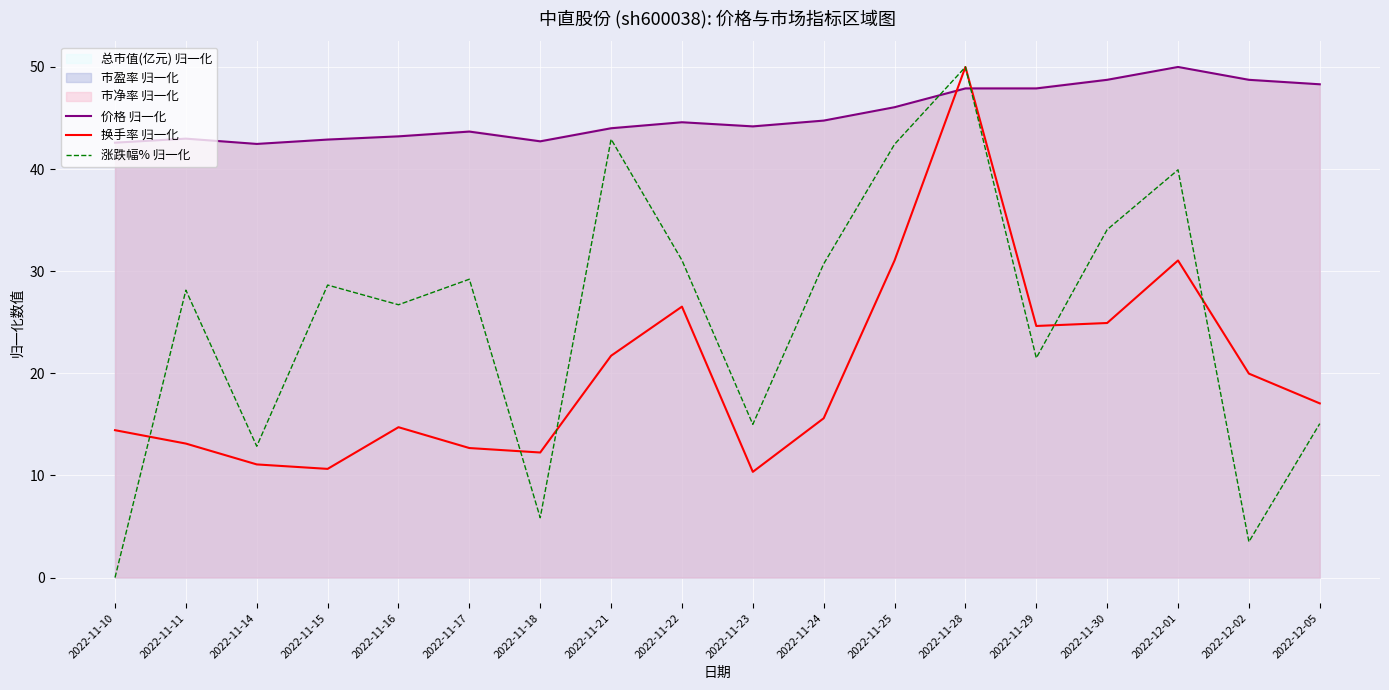

Between which two adjacent categories do 涨跌幅% 归一化 and 换手率 归一化 first intersect?

2022-11-10 and 2022-11-11